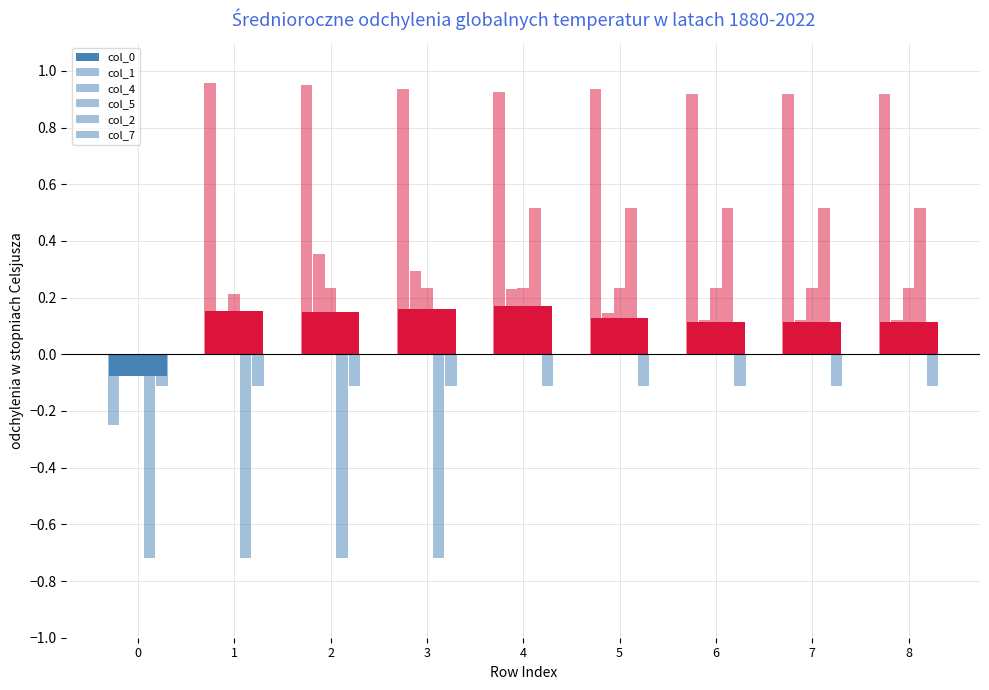

How many values in col_0 are below zero?

1